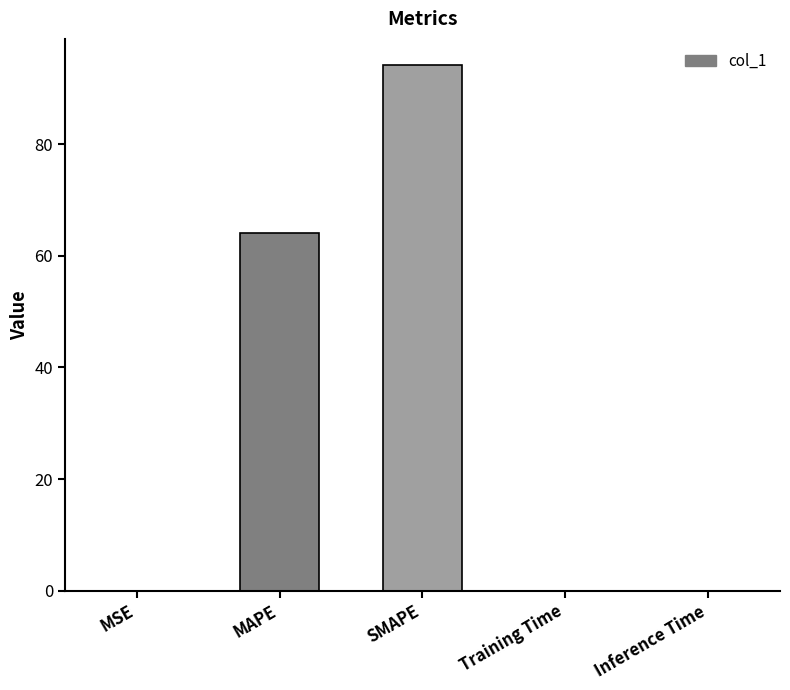

What is the ratio of the value at MAPE to the value at SMAPE?

0.7